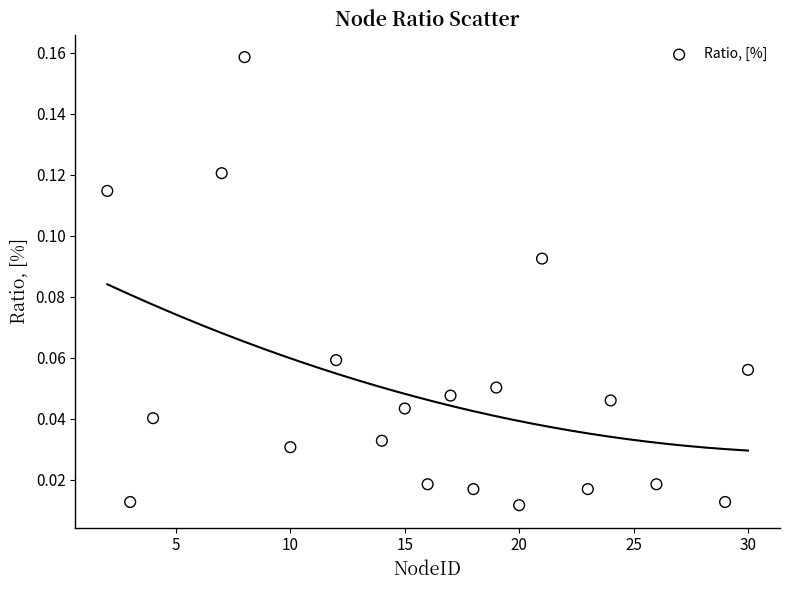

What is the range of X values (max minus min)?

28.0